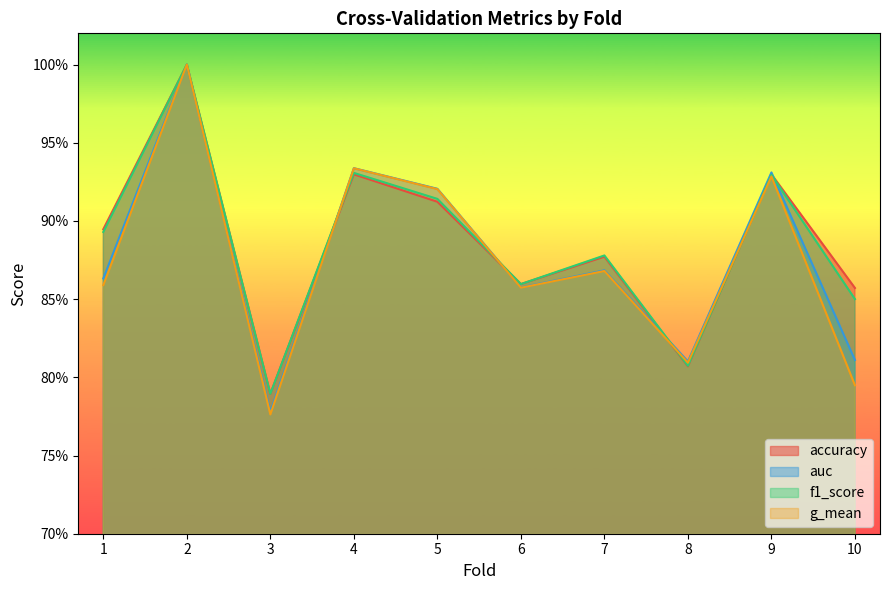

Where is f1_score nearest to the value 0?

3